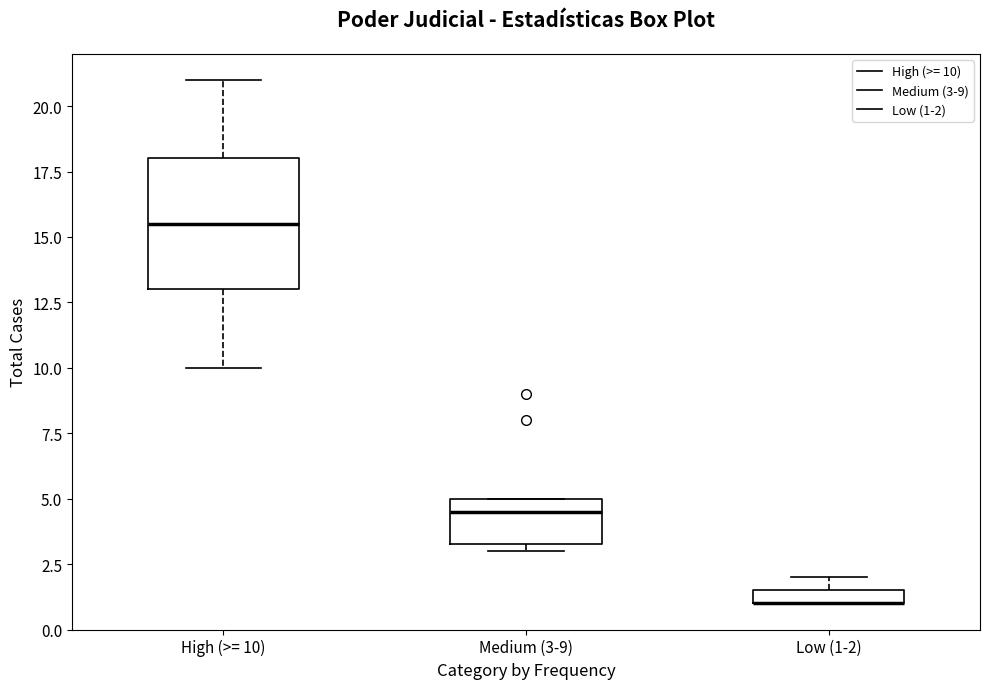

Comparing the boxes themselves (not the whiskers), which one is the tallest?

High (>= 10)